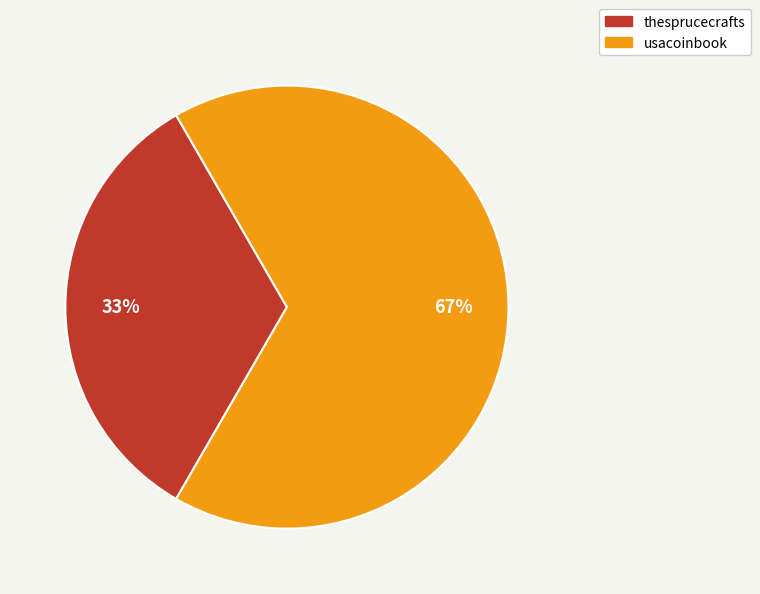

Is the sum of thesprucecrafts and usacoinbook greater than half?

Yes